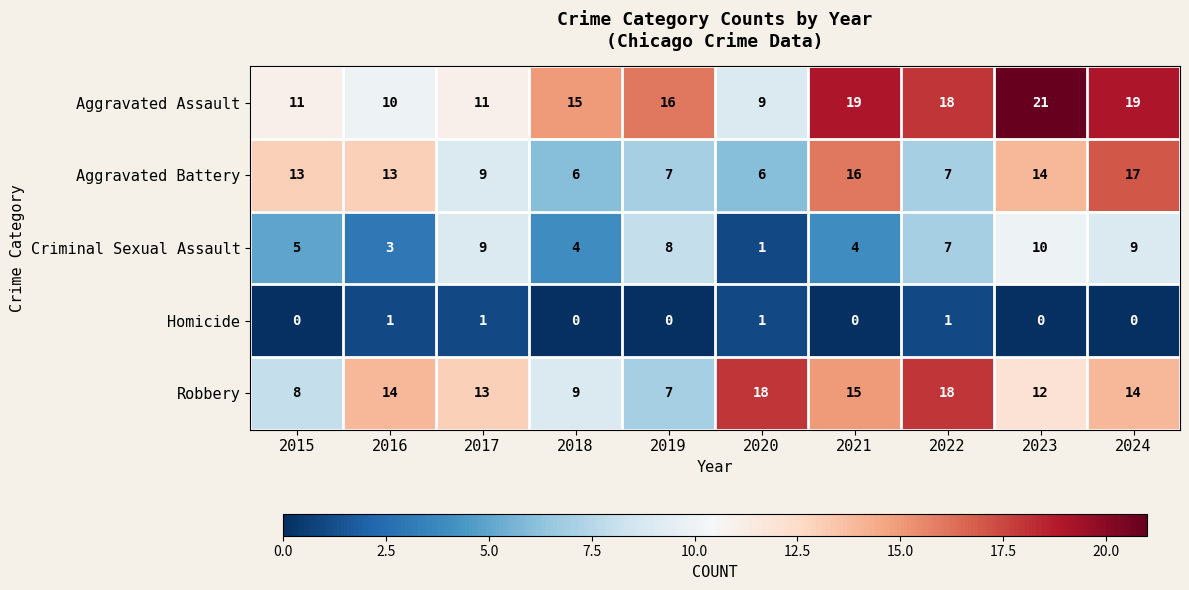

Which series has the widest spread of values?

Aggravated Assault